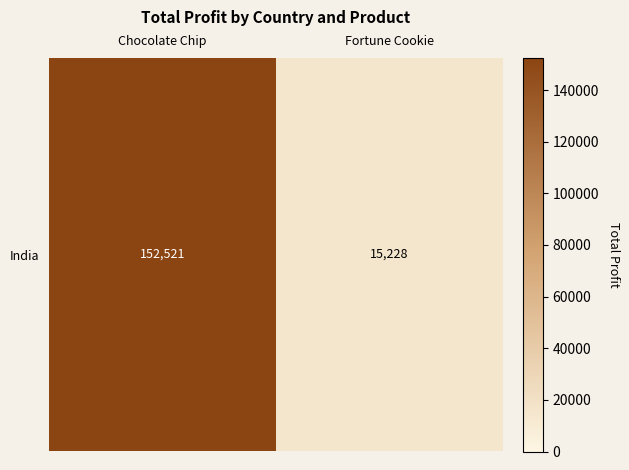

What is the greatest value displayed?

152521